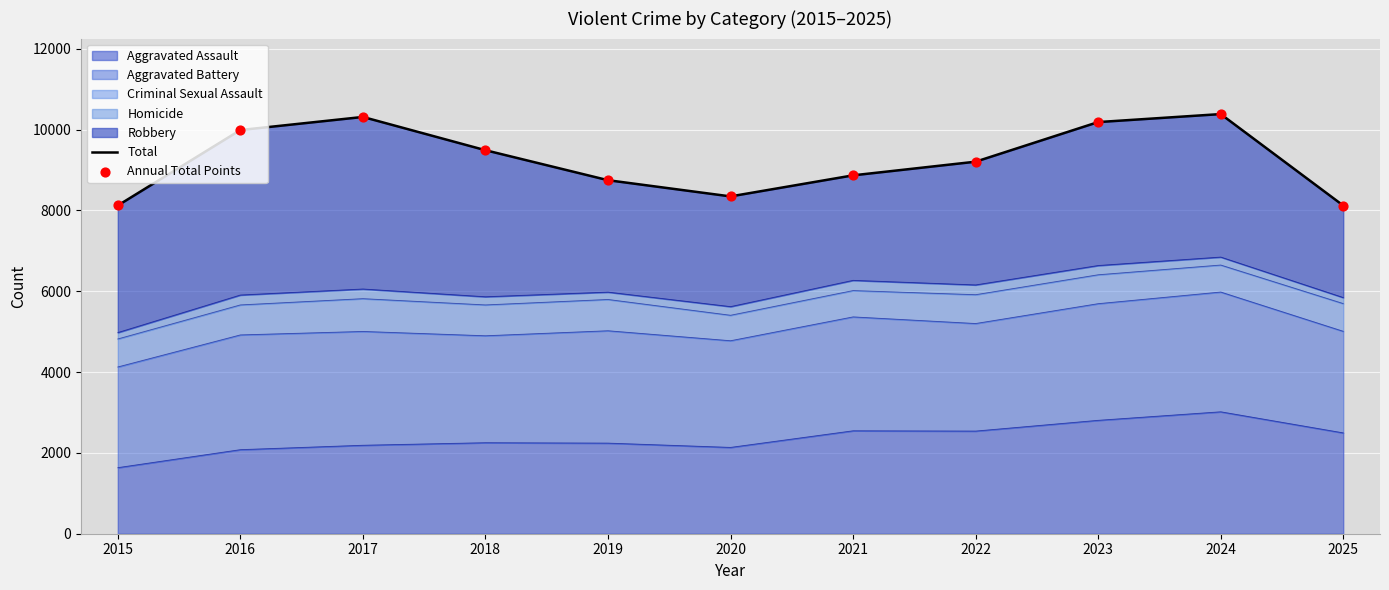

What is the minimum value for Aggravated Assault?

1635